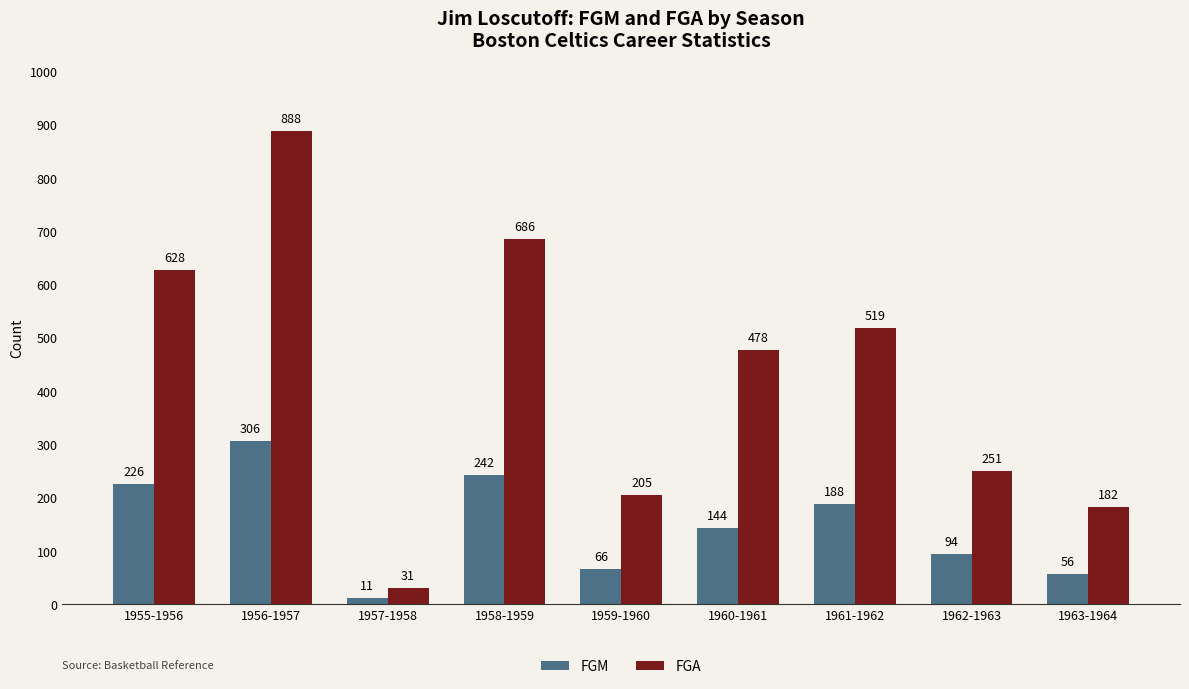

The FGA series shows 888 at 1956-1957. True or false?

True